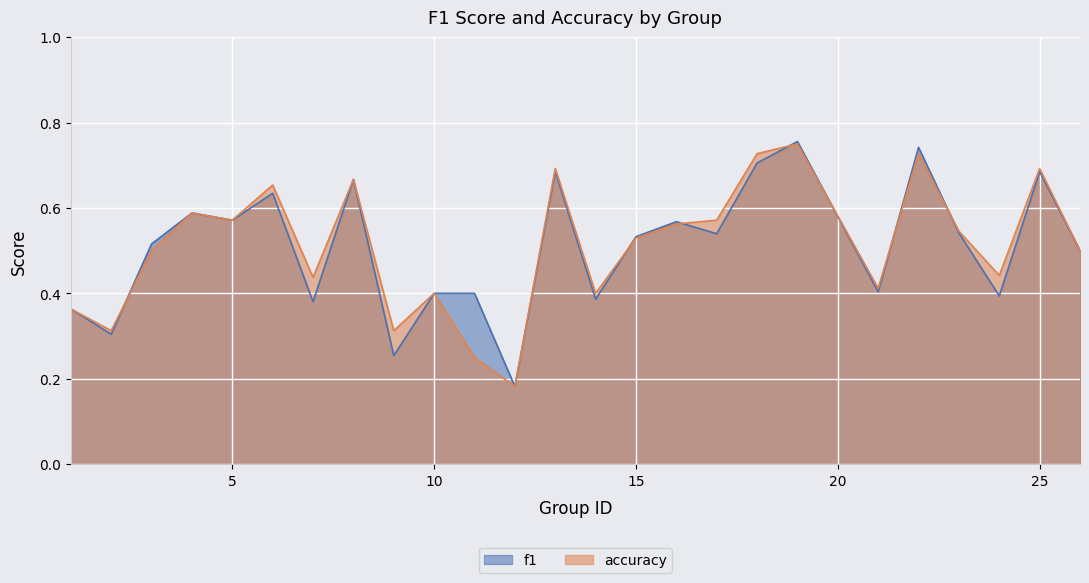

List the series in order of their peak value, highest first.

f1, accuracy